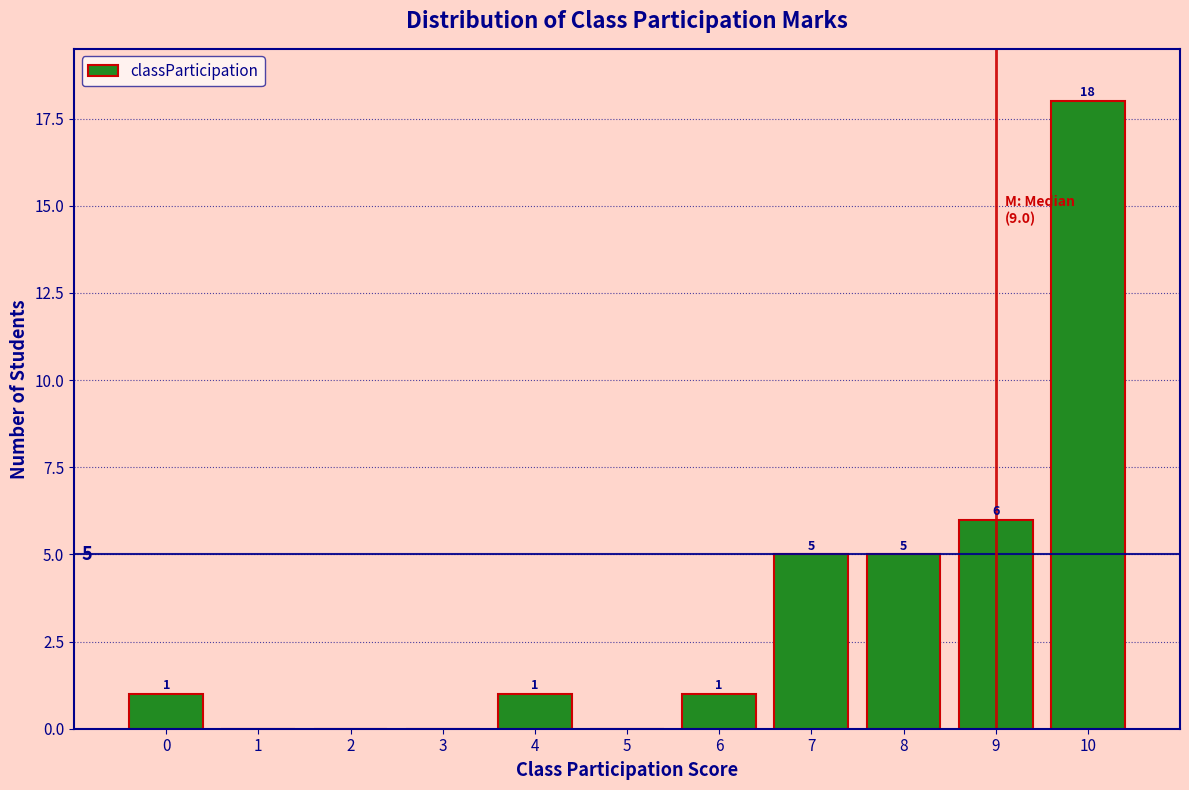

Which range on the x-axis has the tallest bar?

9.5 to 10.5